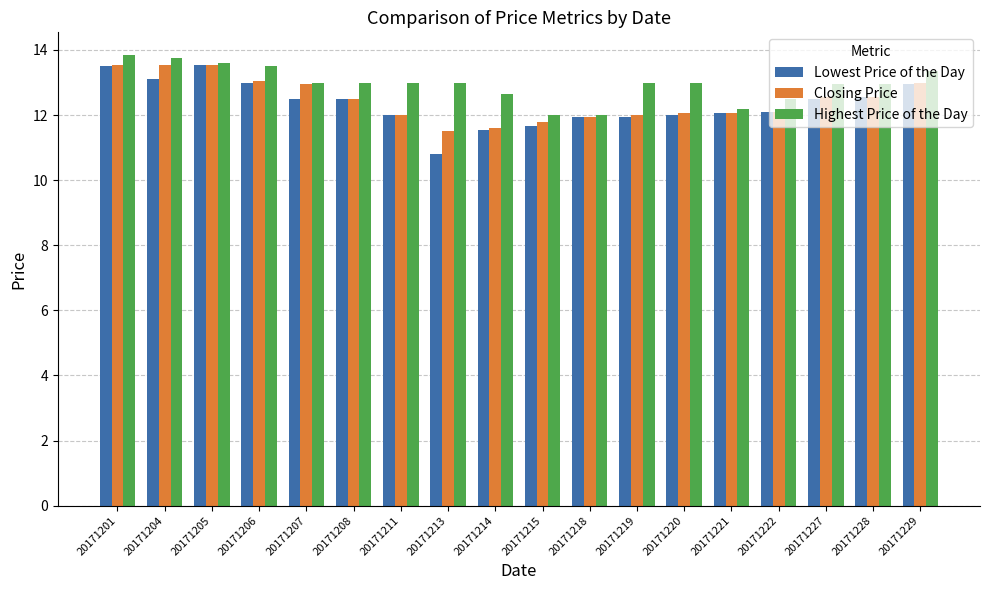

True or false: Highest Price of the Day has a value of 16.6 at 20171222.

False